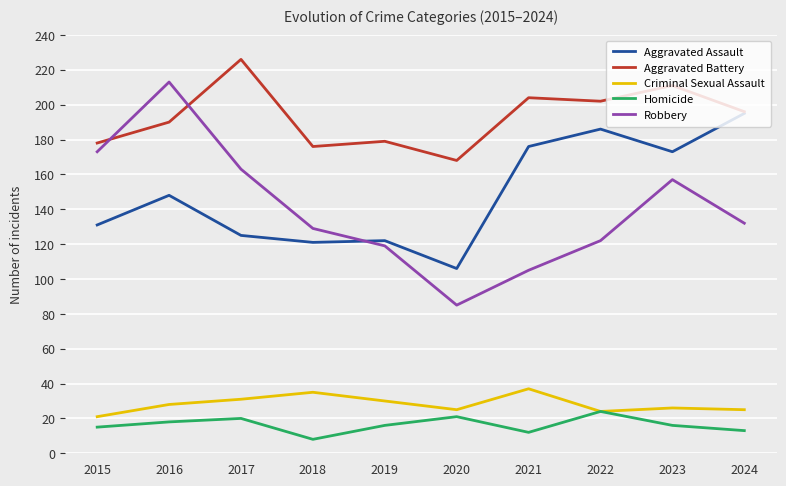

True or false: Aggravated Battery has a value of 242 at 2019.

False